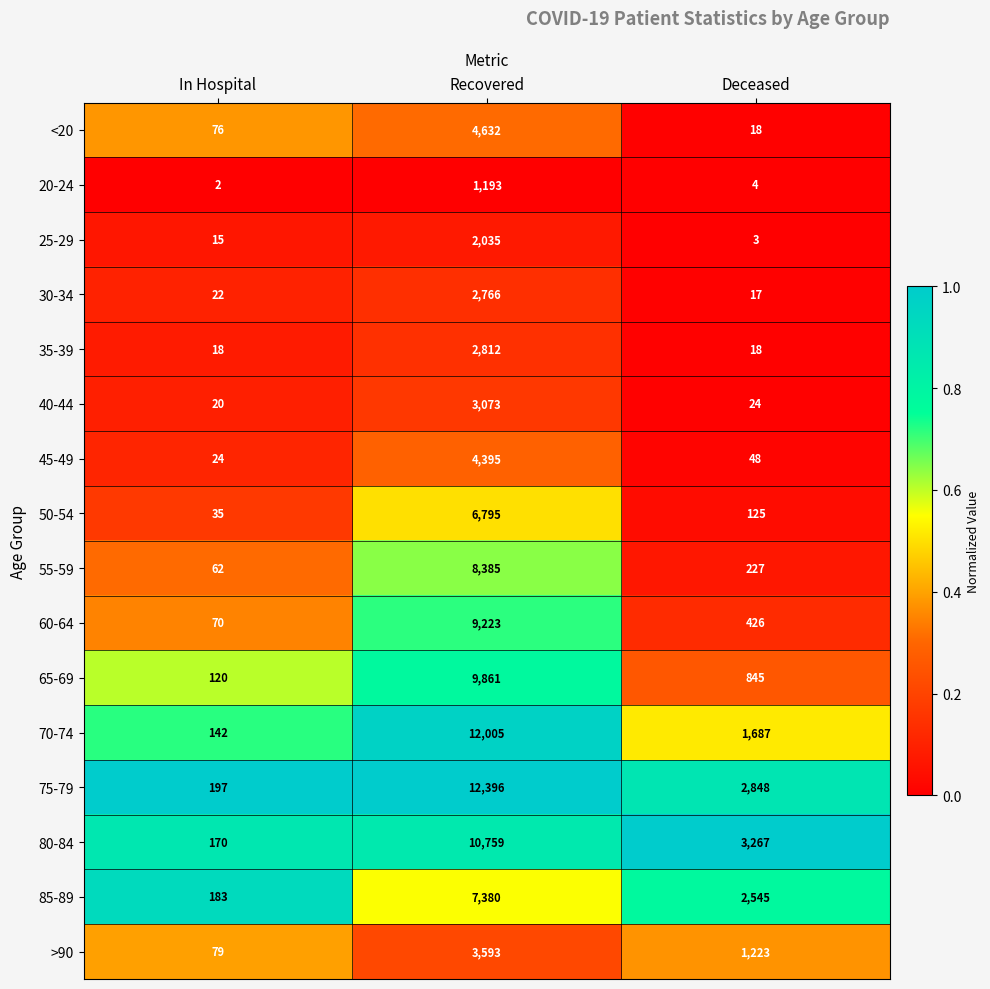

Which series changed the most between Recovered and Deceased?

70-74